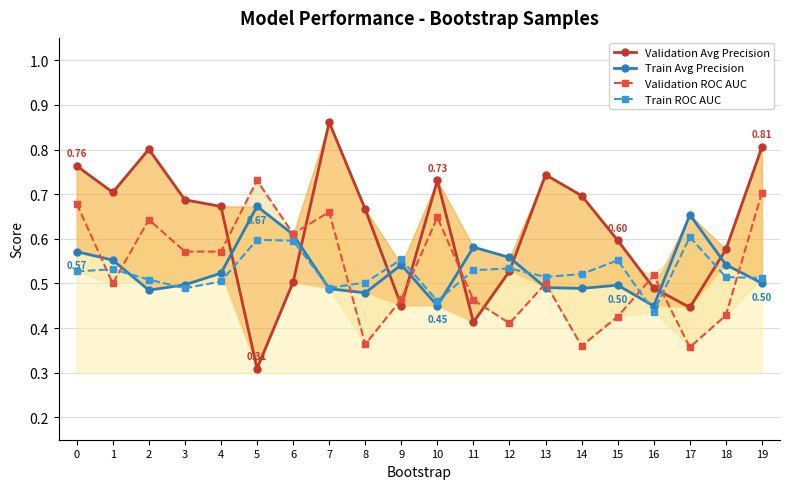

The Train Avg Precision series shows 0.5 at 4. True or false?

True